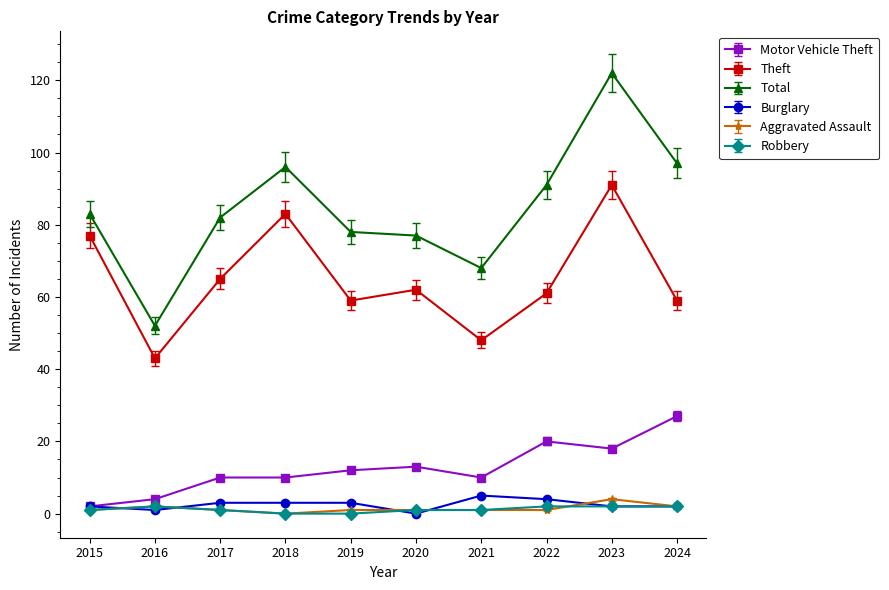

Where is the first local minimum for Theft?

2016